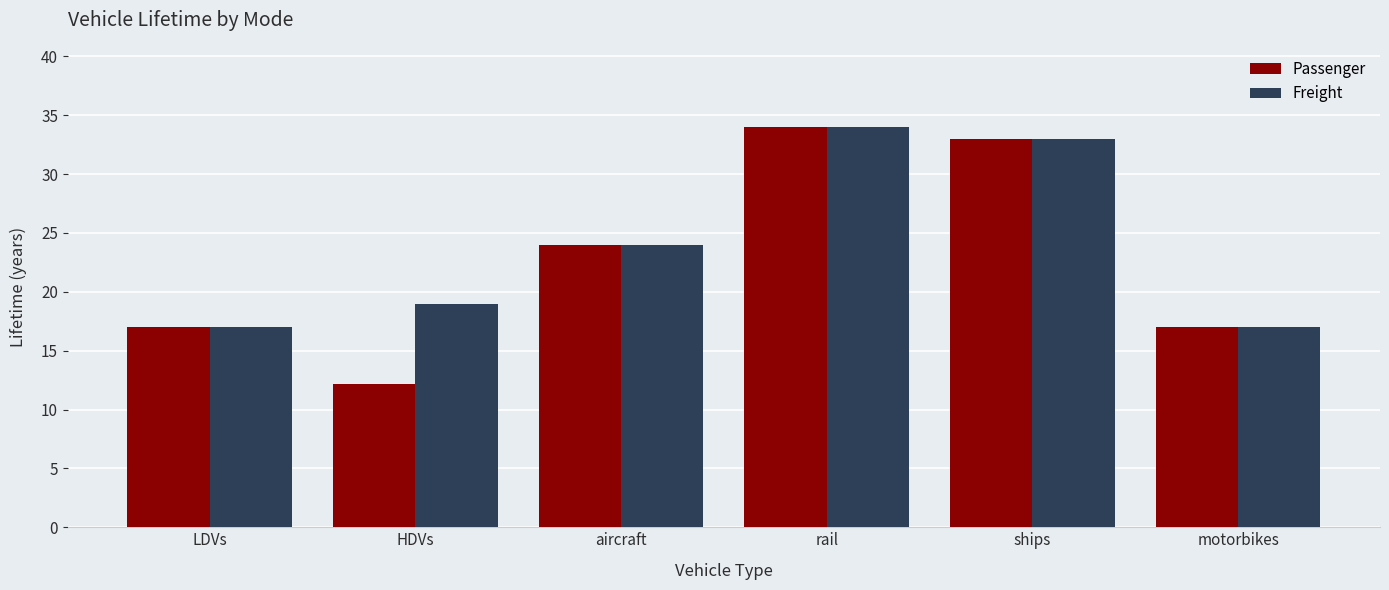

Where is Passenger nearest to the value 23?

aircraft